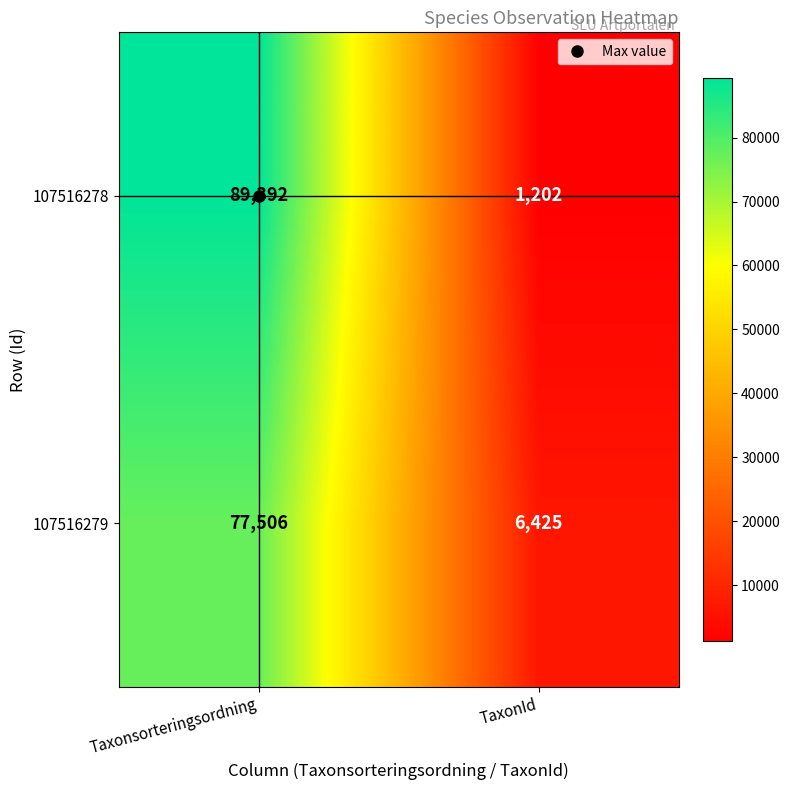

At which label is 107516279 closest to 41965?

TaxonId